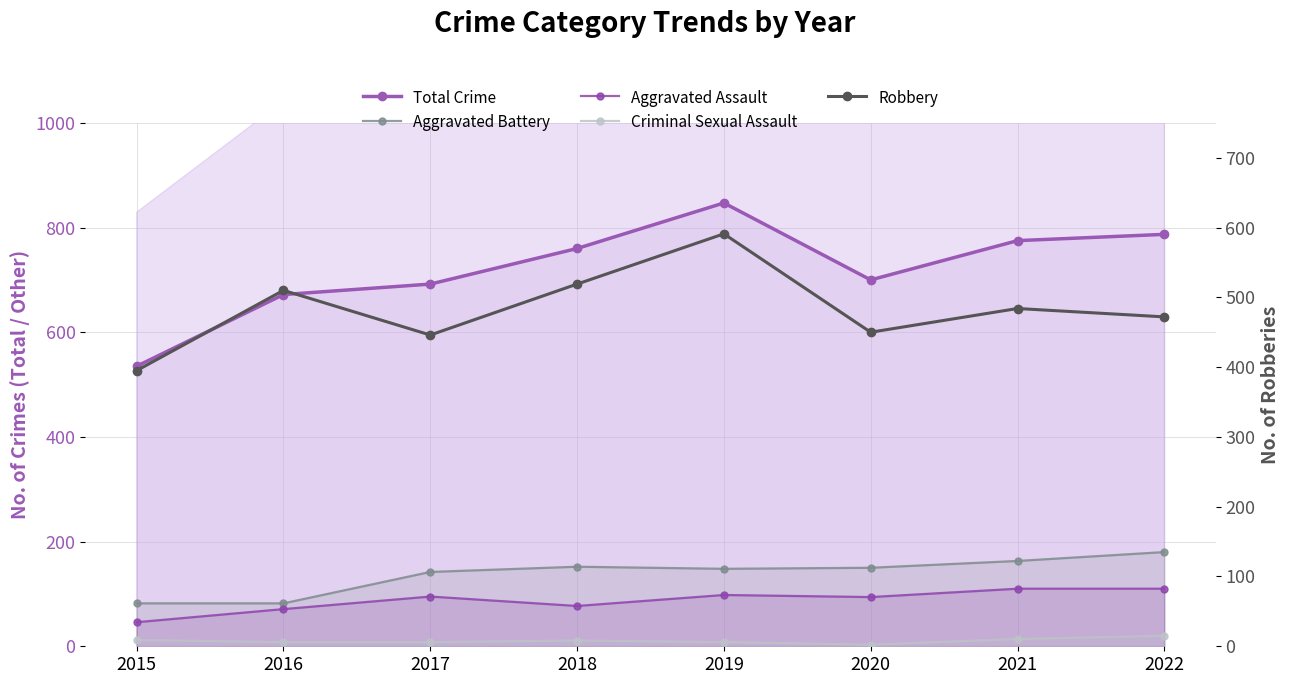

Which series has the largest total across all categories?

Total Crime